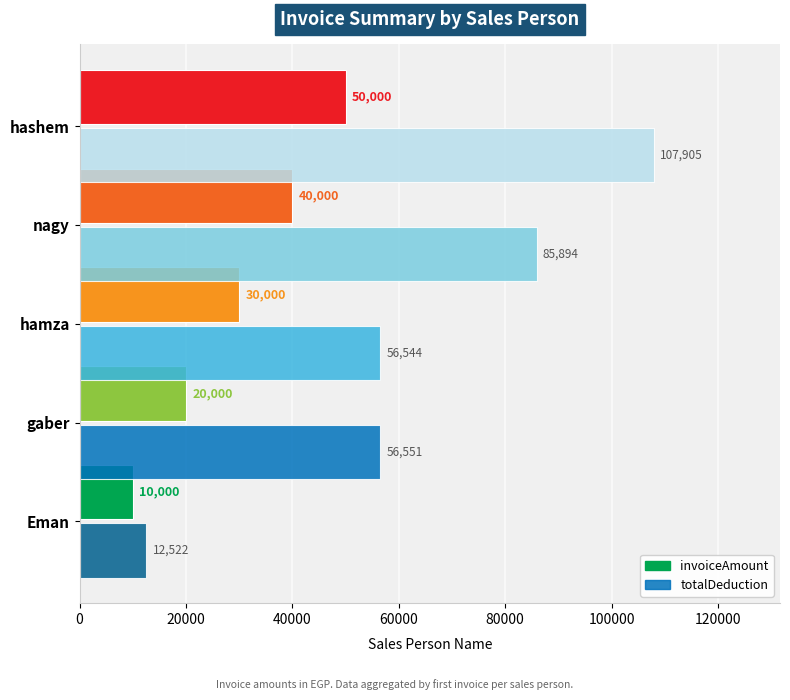

Between gaber and hashem, which series saw the biggest shift?

totalDeduction